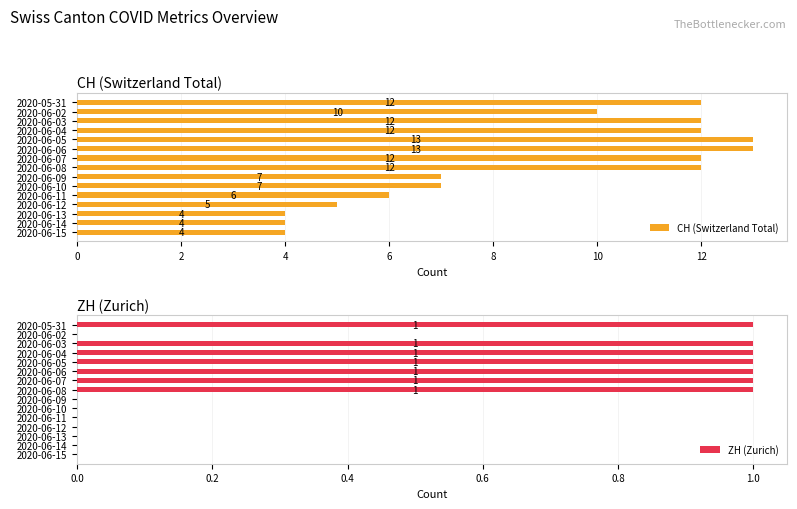

How many bars are there in each group?

2